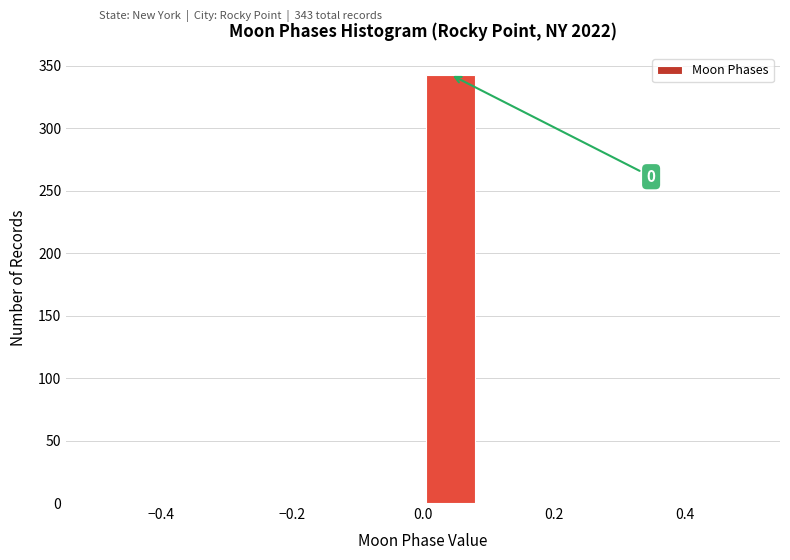

Over which range of the x-axis is the bar tallest?

0.00 to 0.08